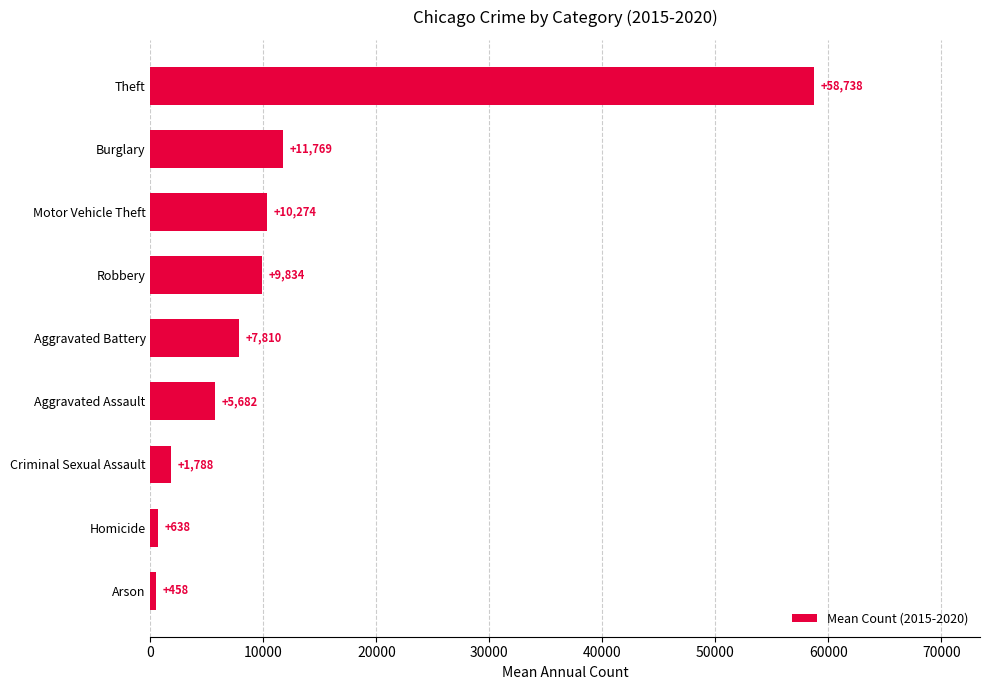

The value at Robbery is 9834.3. True or false?

True